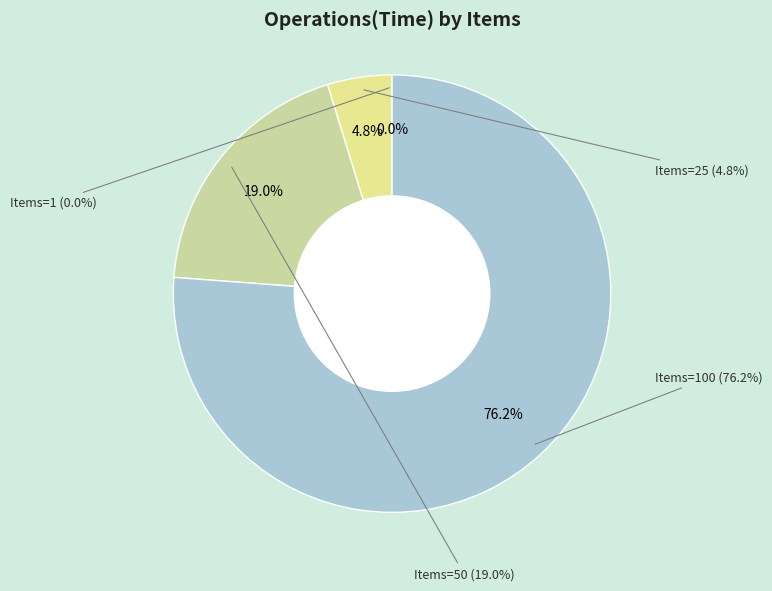

Is the sum of 1 and 100 greater than half?

Yes